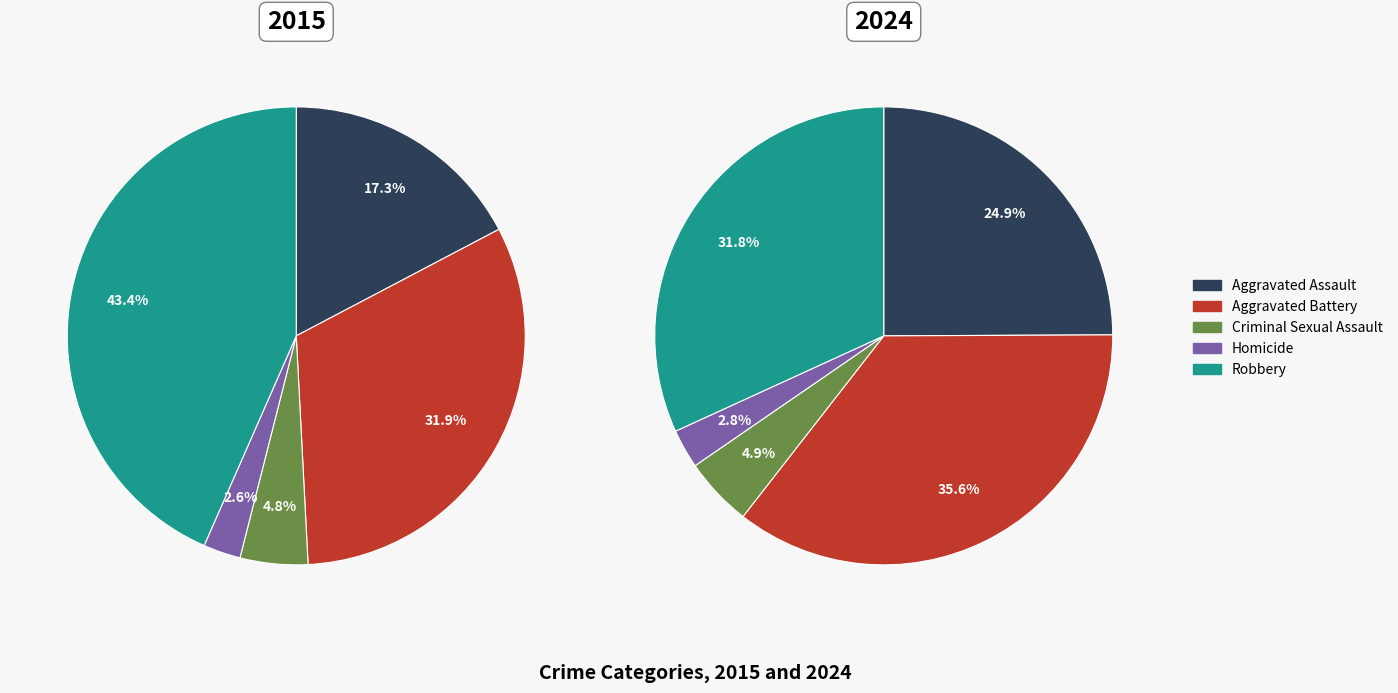

To the nearest percent, what portion does Robbery represent?

32%